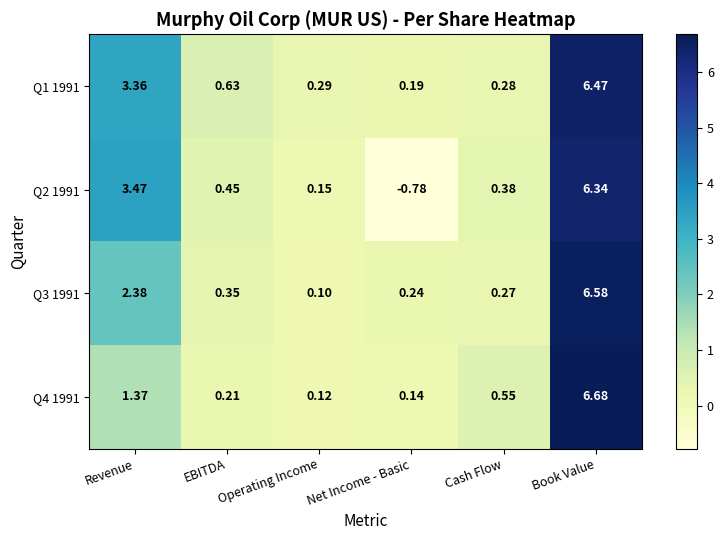

What is the greatest value displayed?

6.7